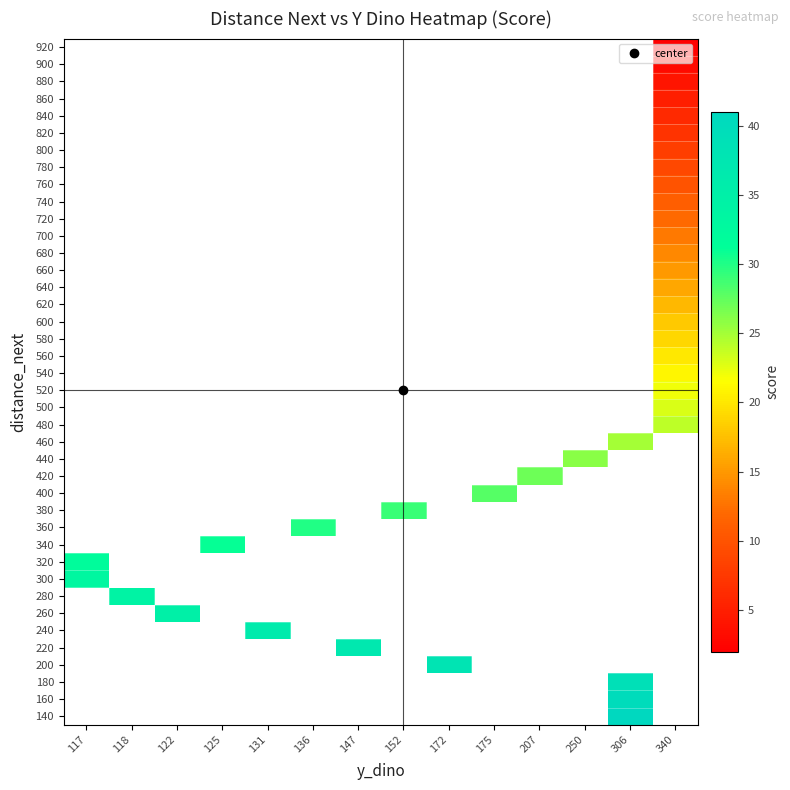

Which label corresponds to the smallest value in the chart?

340